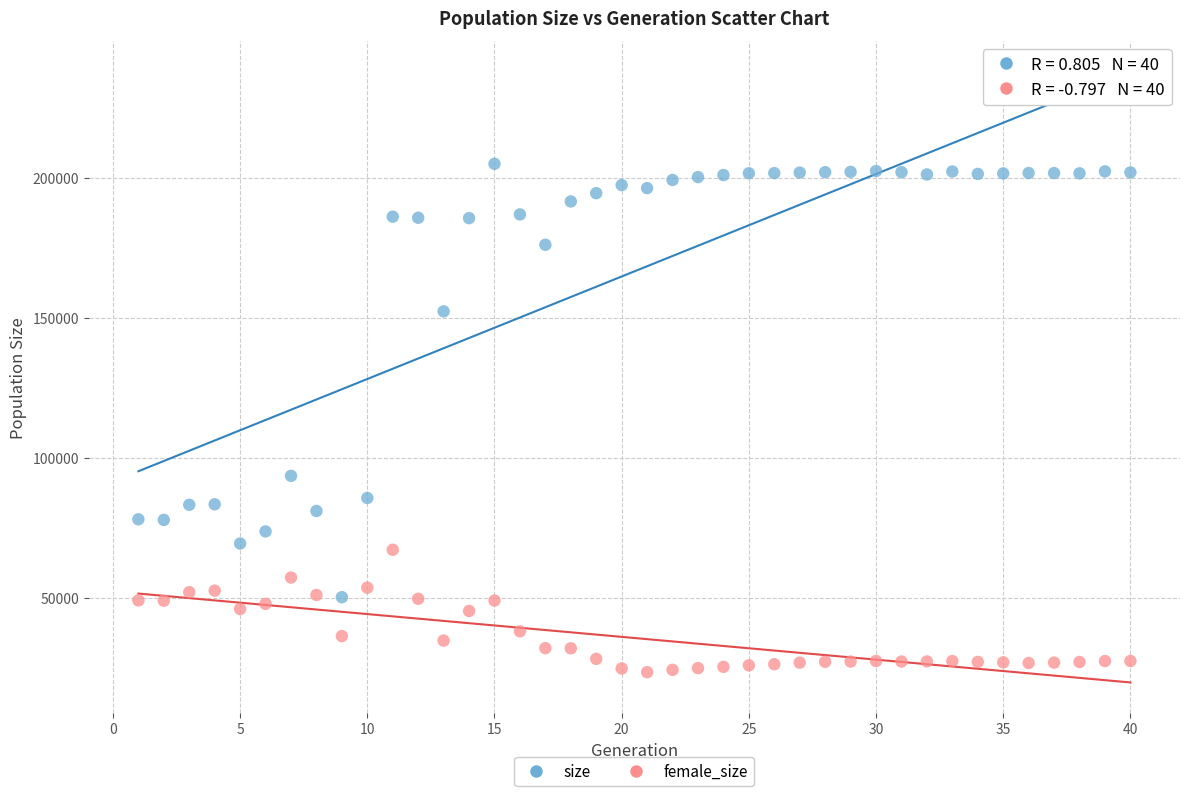

In the size series, what Y value is closest to 127658?

152366